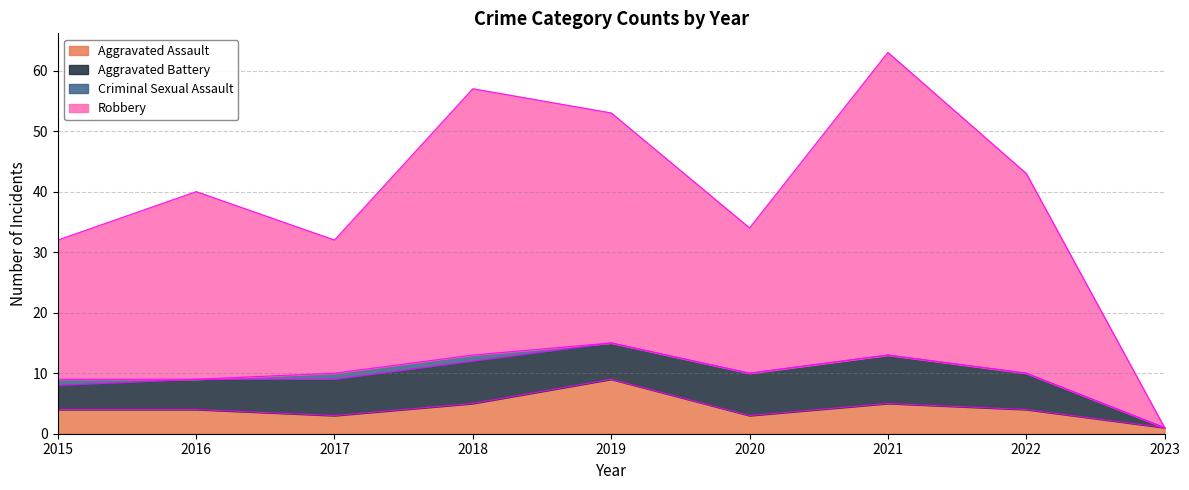

Which category has the lowest value in the Robbery series?

2023